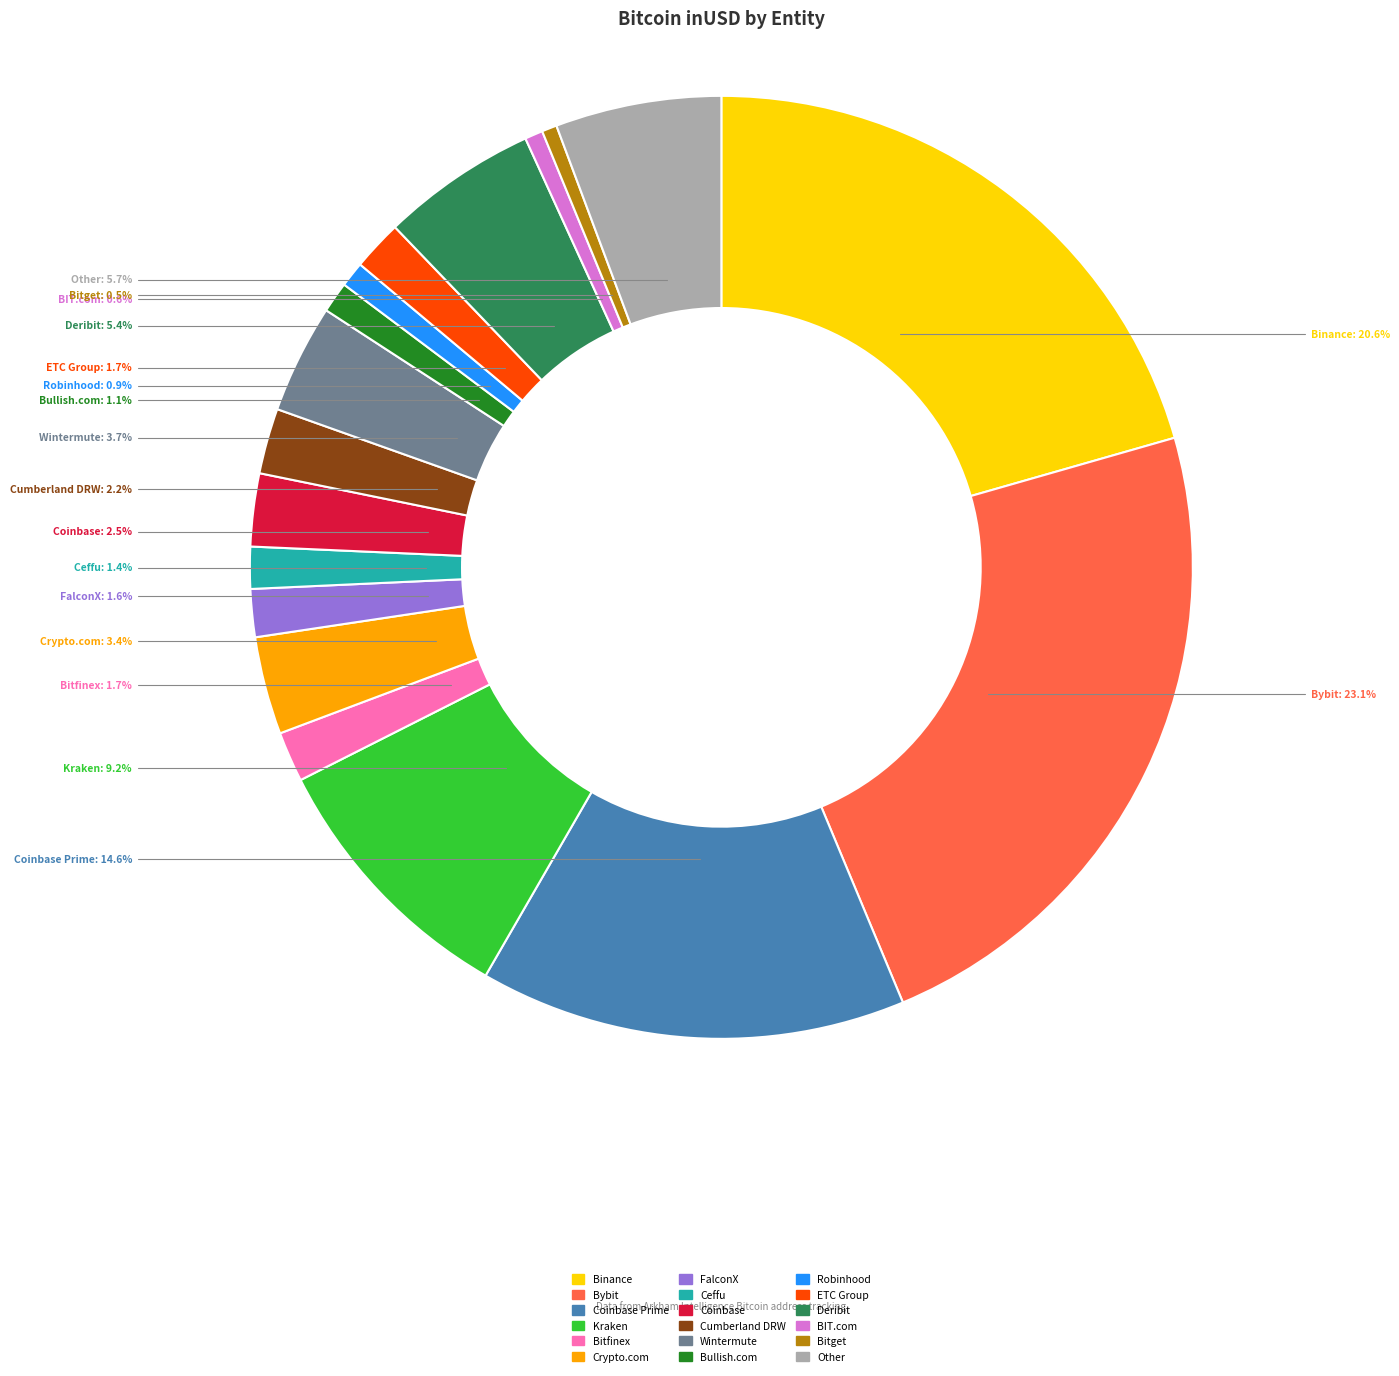

Does any single category account for the majority?

No